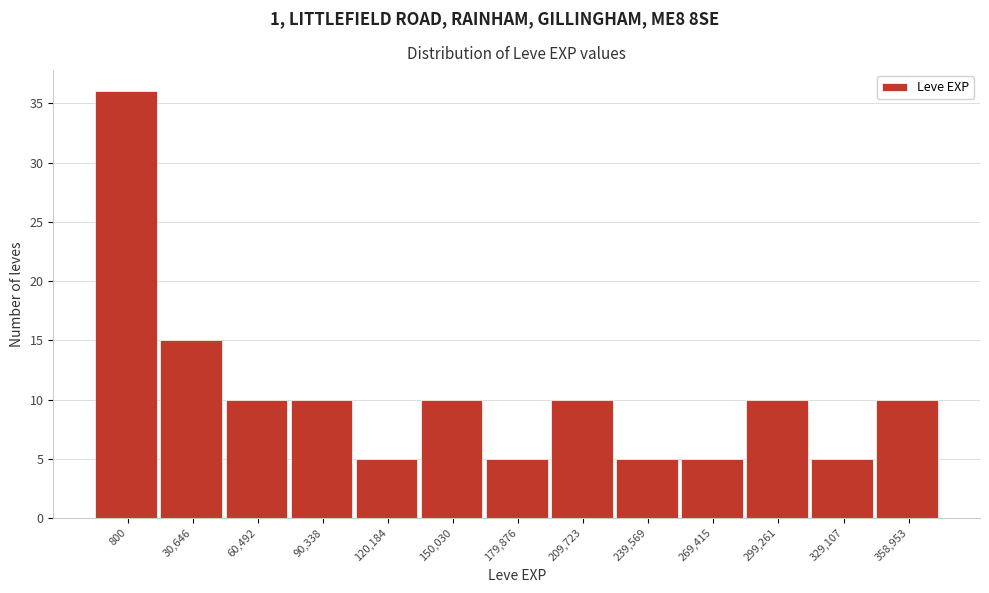

Reading left to right, list all the values displayed in this chart.

800=36	30,646=15	60,492=10	90,338=10	120,184=5	150,030=10	179,876=5	209,723=10	239,569=5	269,415=5	299,261=10	329,107=5	358,953=10